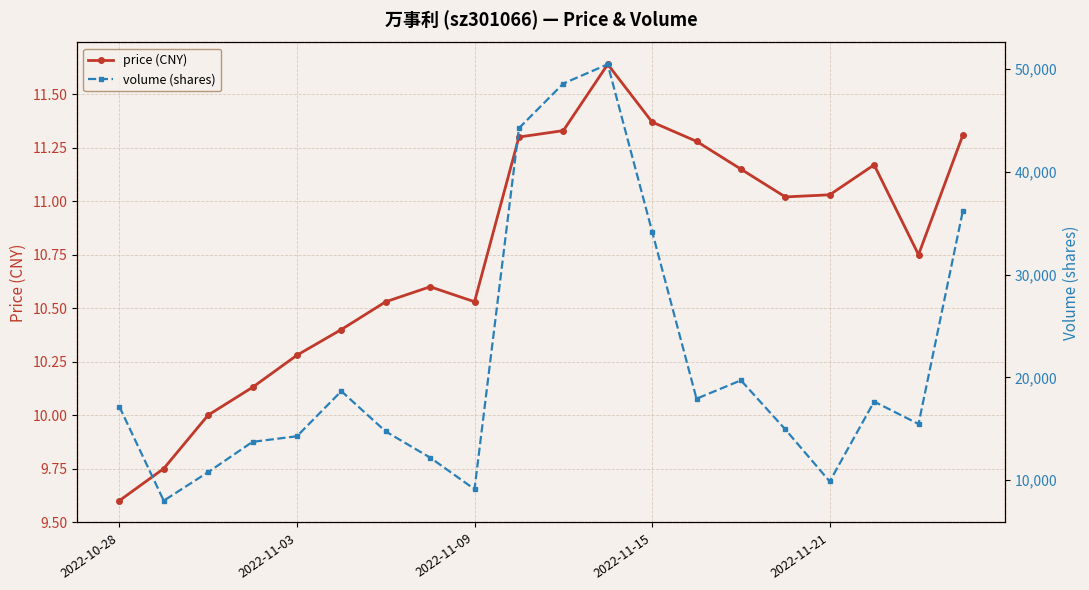

List the series in order of their peak value, lowest first.

price (CNY), volume (shares)